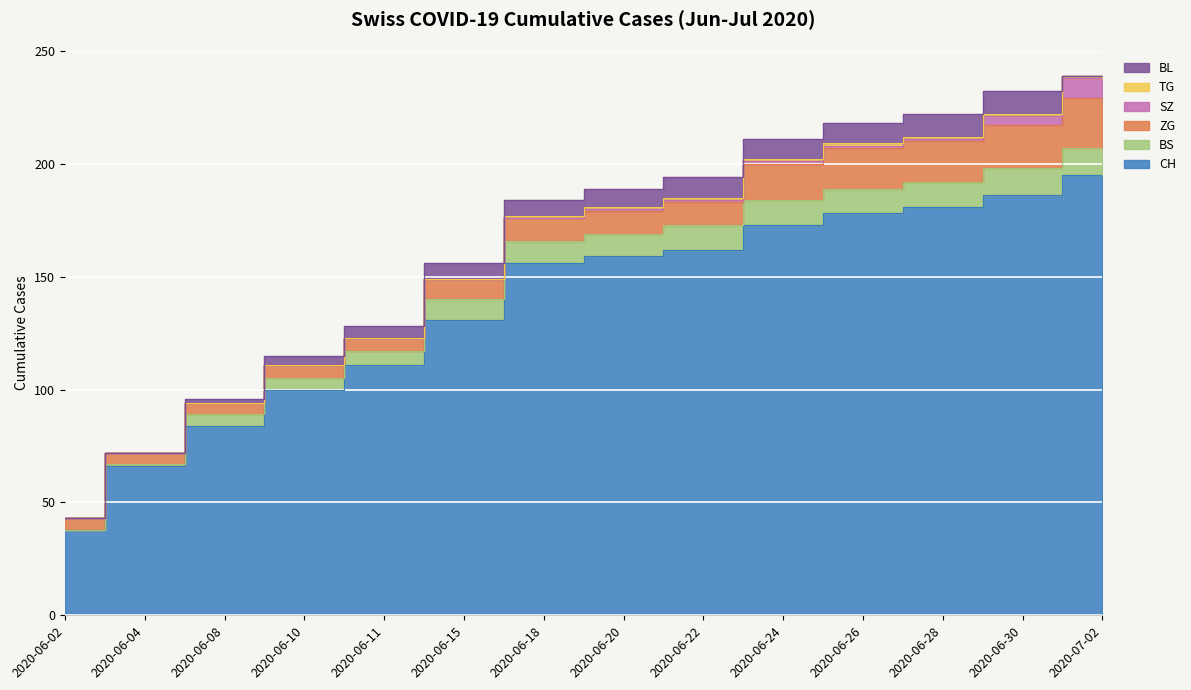

At which label is CH closest to 116?

2020-06-11